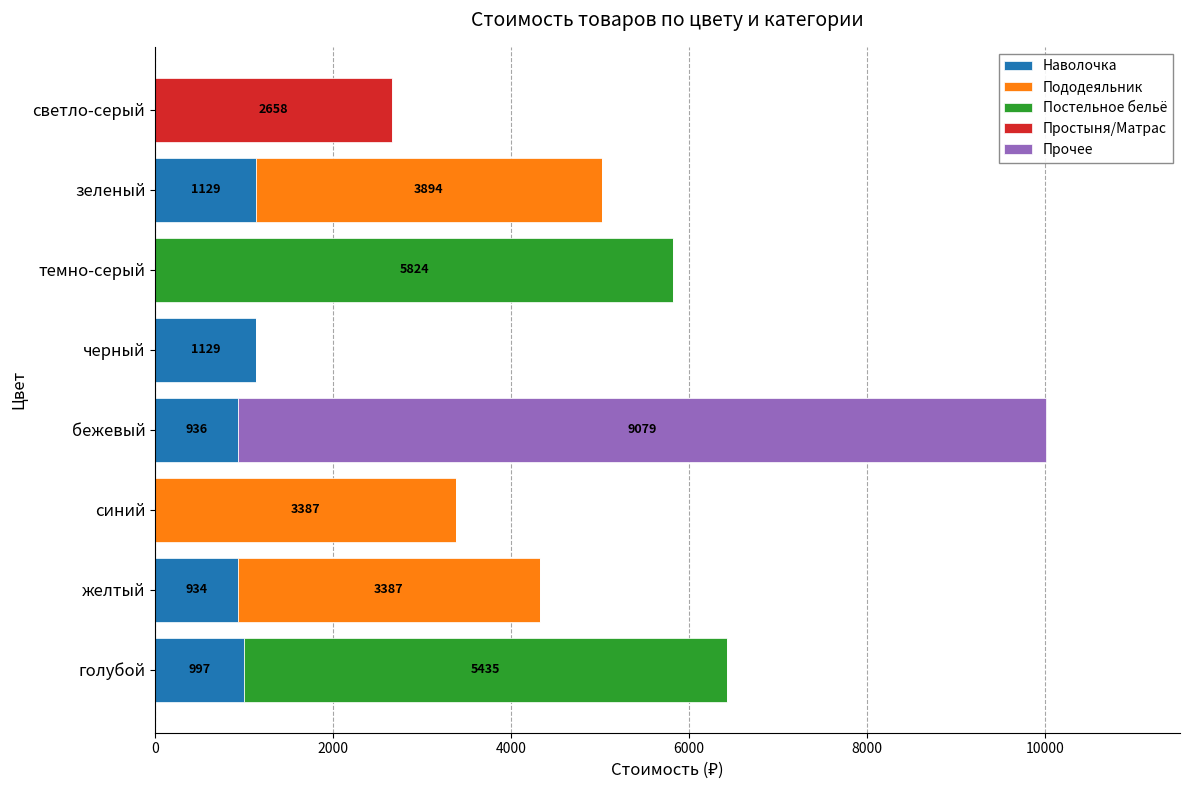

What is the sum of the Наволочка values at черный and желтый?

2063